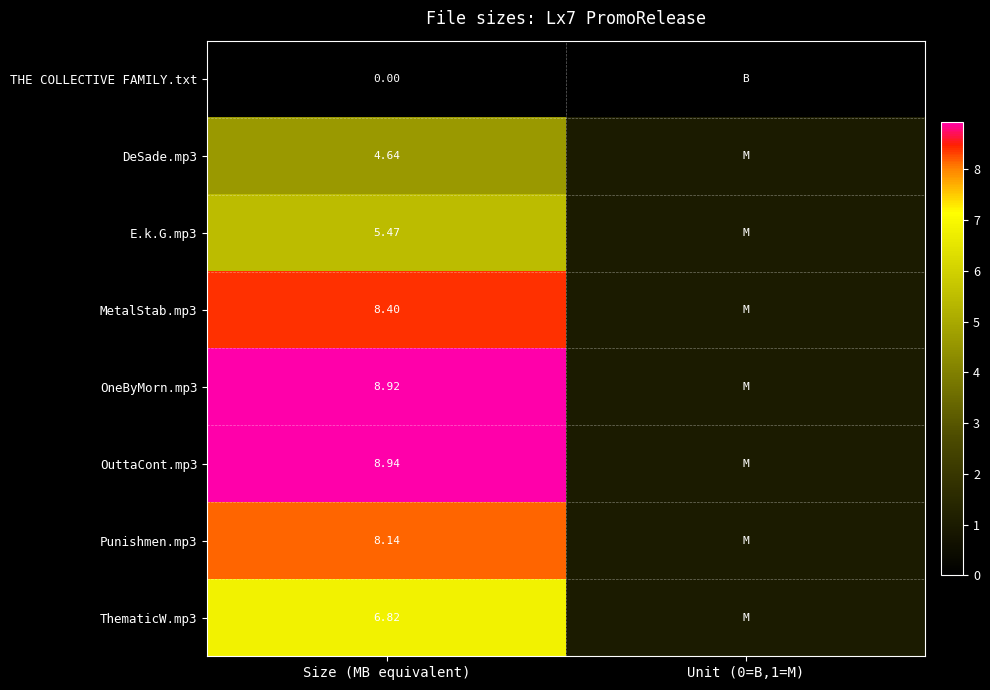

Is the value of ThematicW.mp3 at Size (MB equivalent) greater than the value of MetalStab.mp3 at Size (MB equivalent)?

No